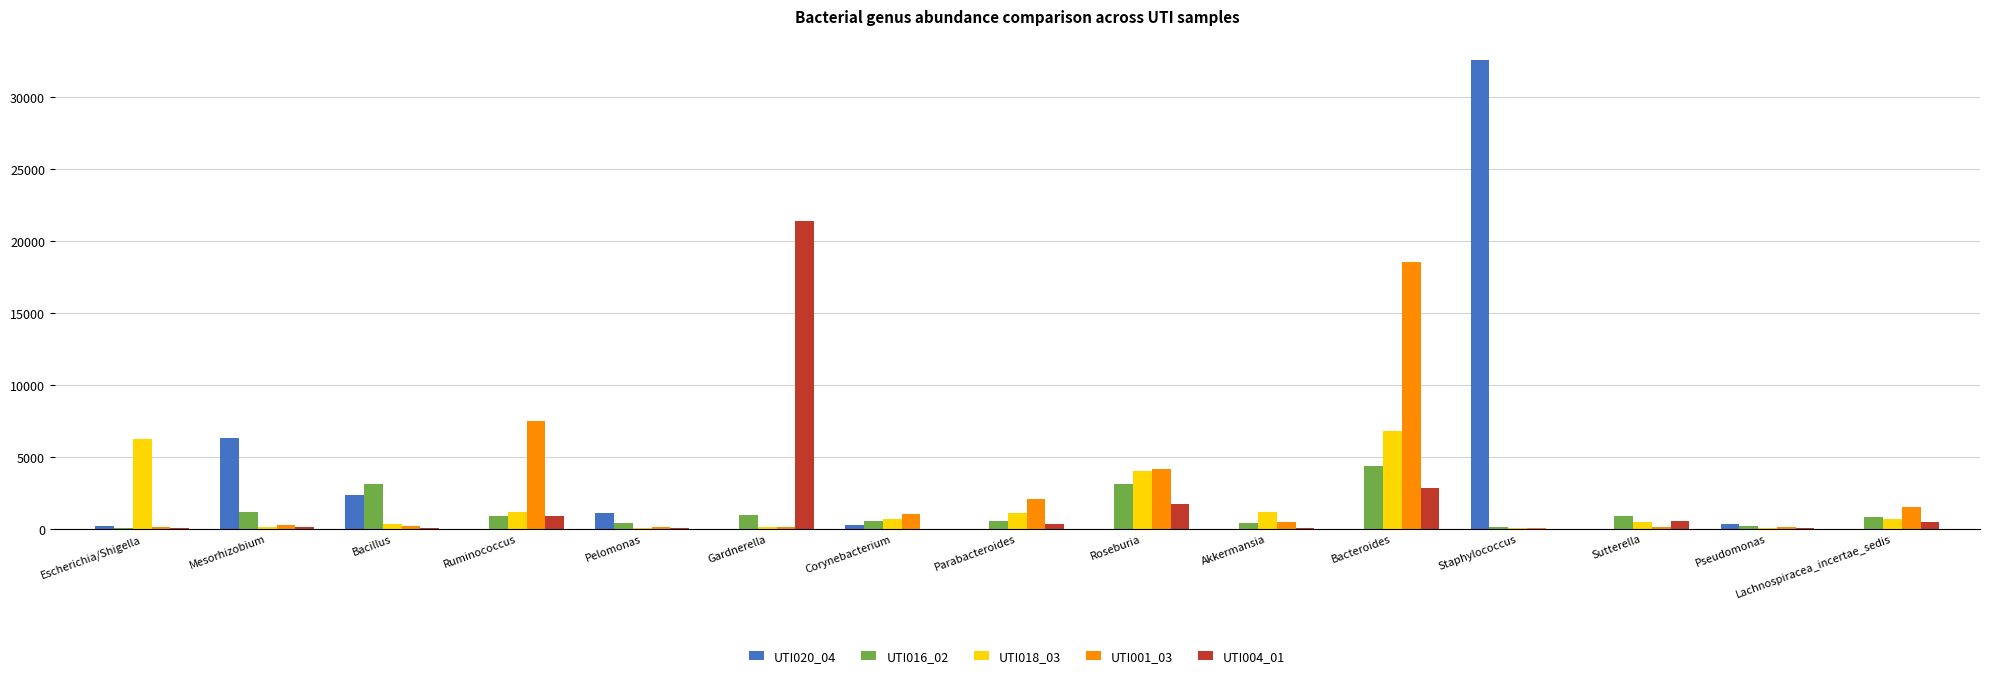

How many data points does each series have?

15